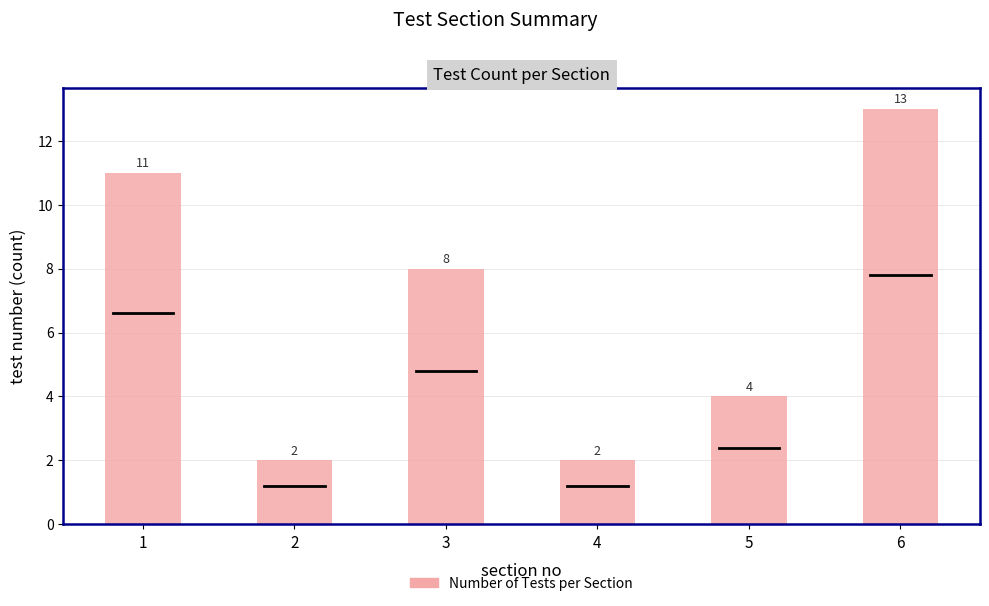

What is the difference between the values at 5 and 2?

2